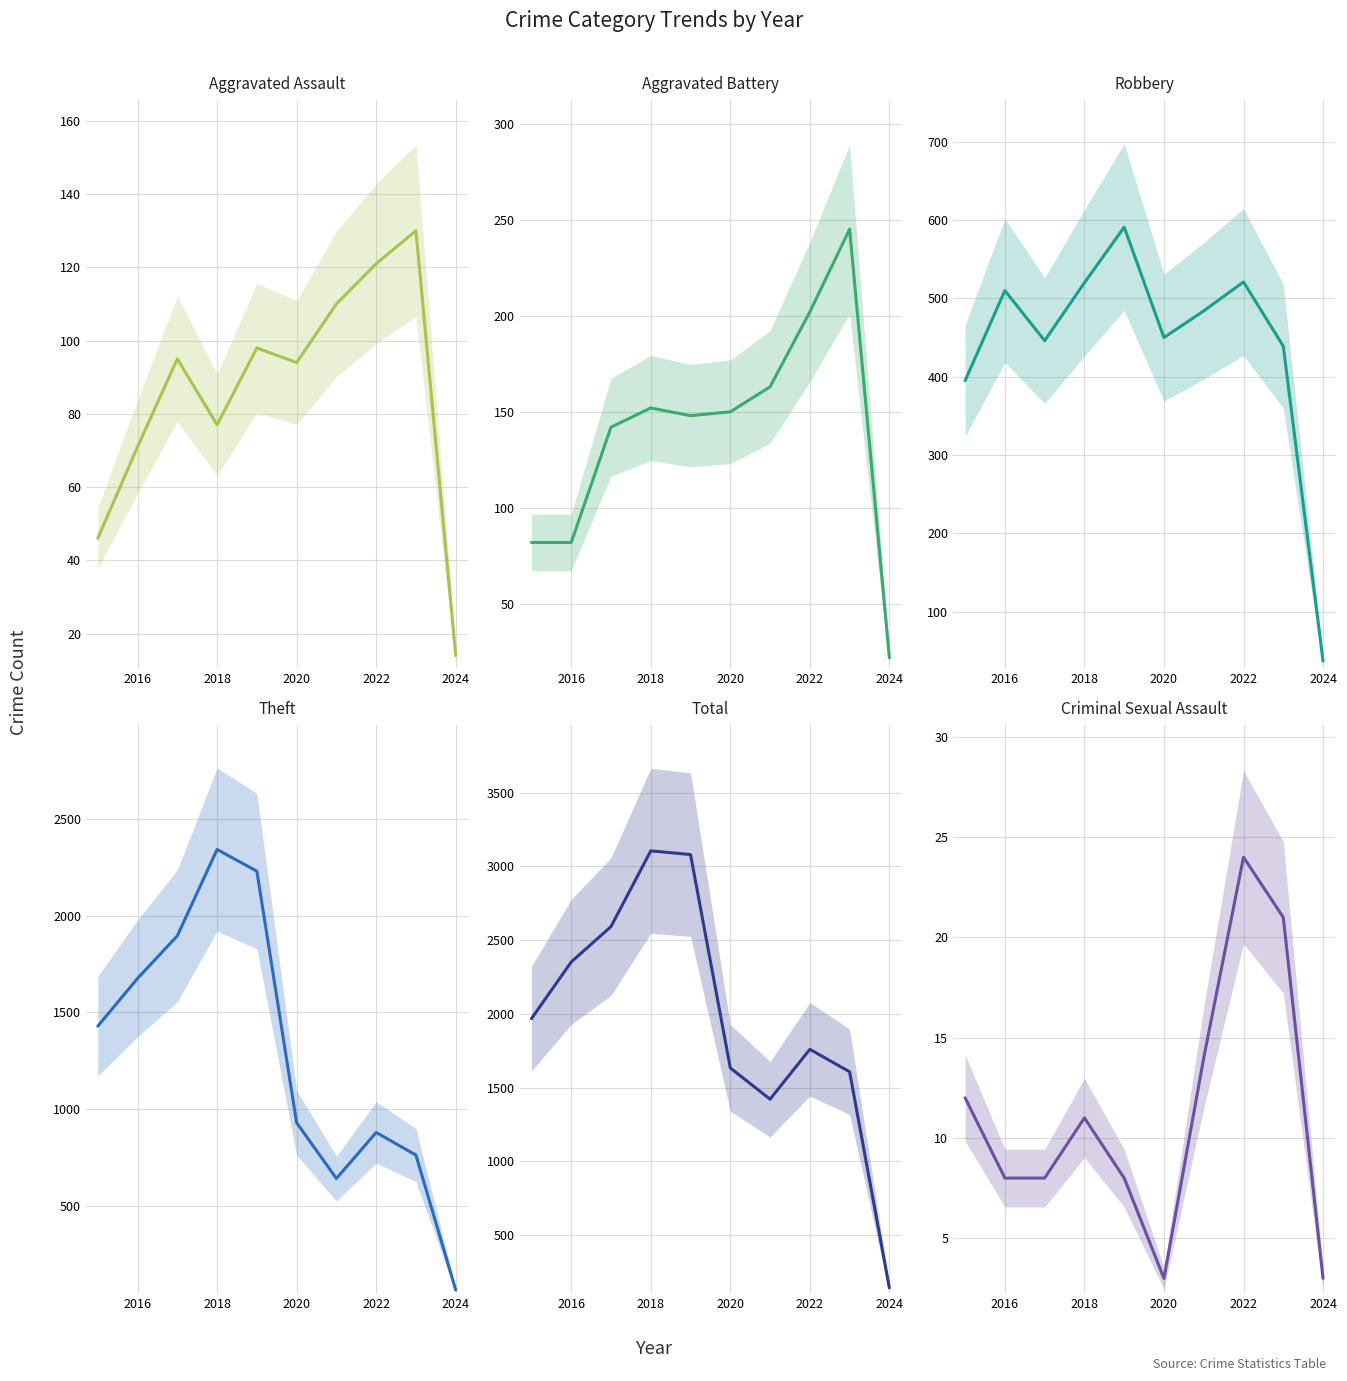

True or false: Robbery and Aggravated Battery cross at least once.

False